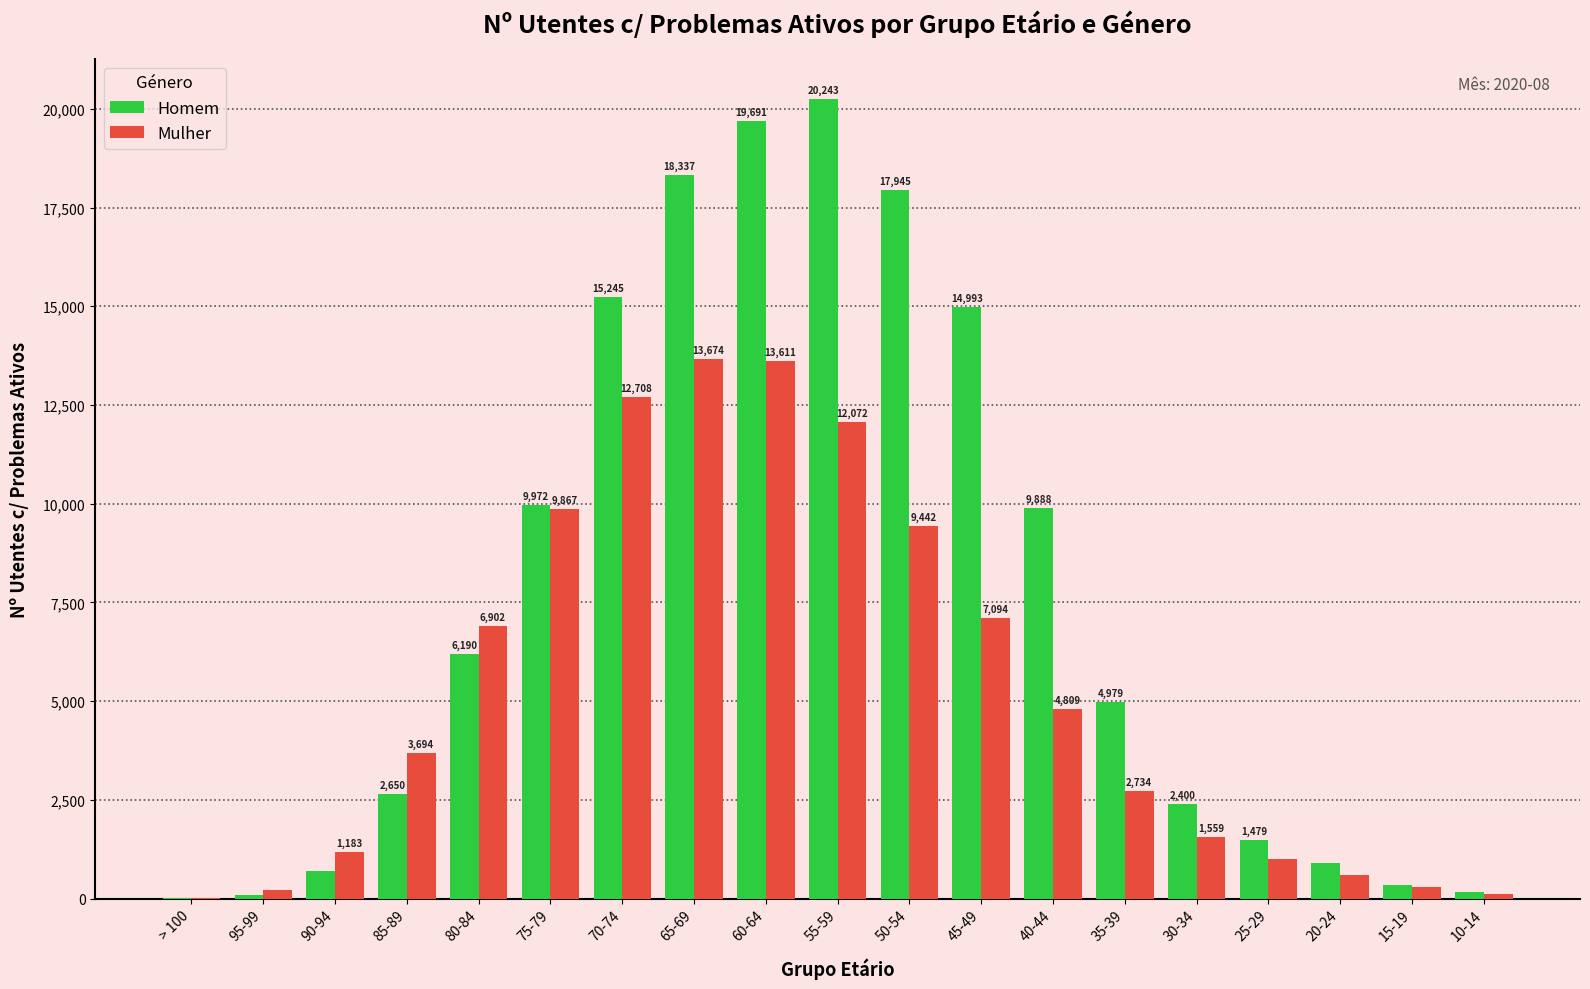

What is the sum of all Mulher values?

101561